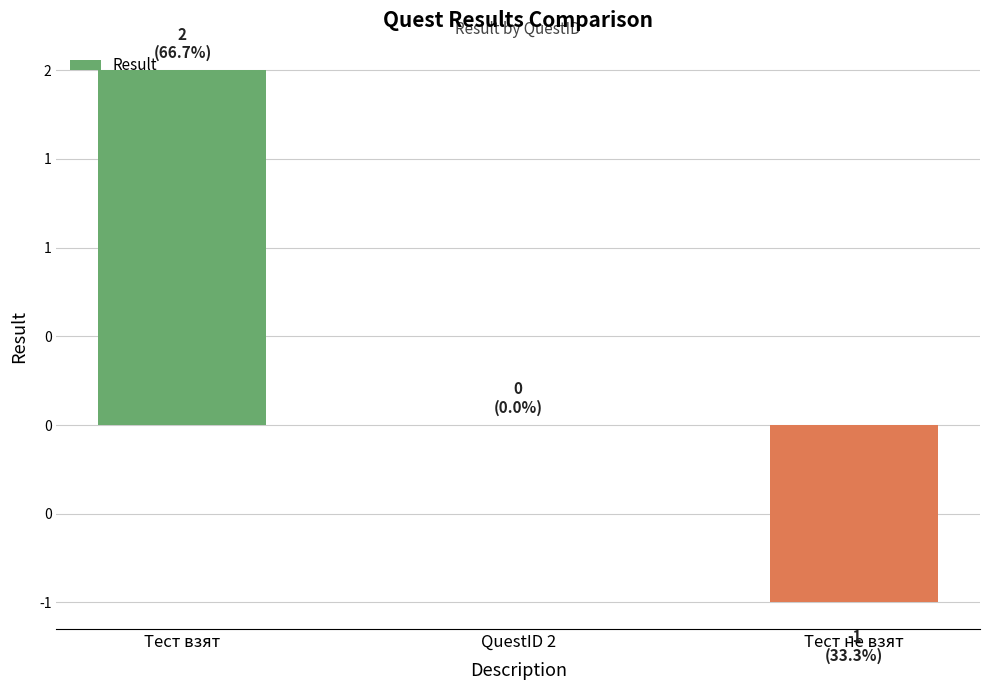

Read the value at Тест не взят.

-1